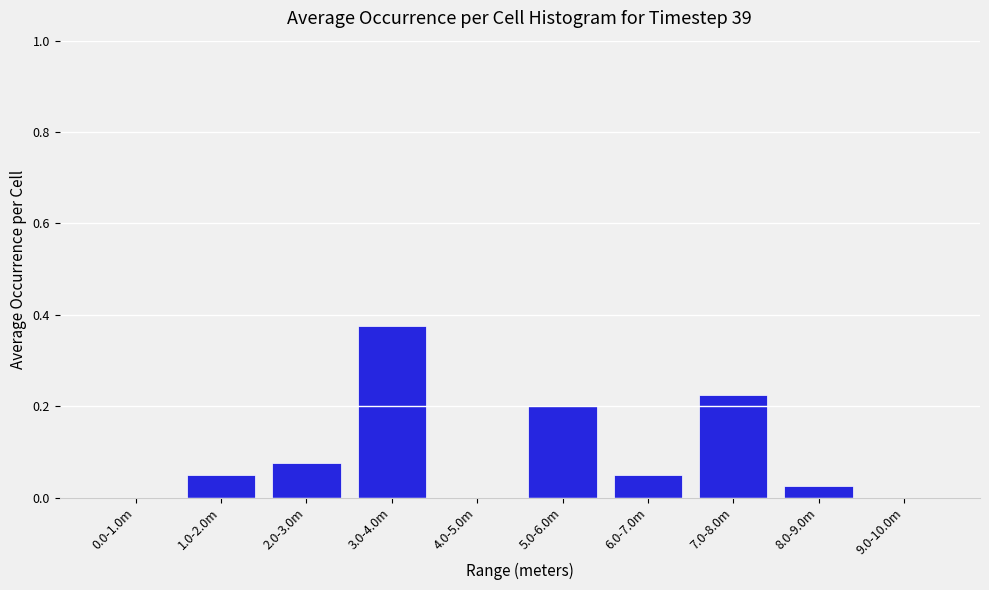

What is the sum of all values?

1.0